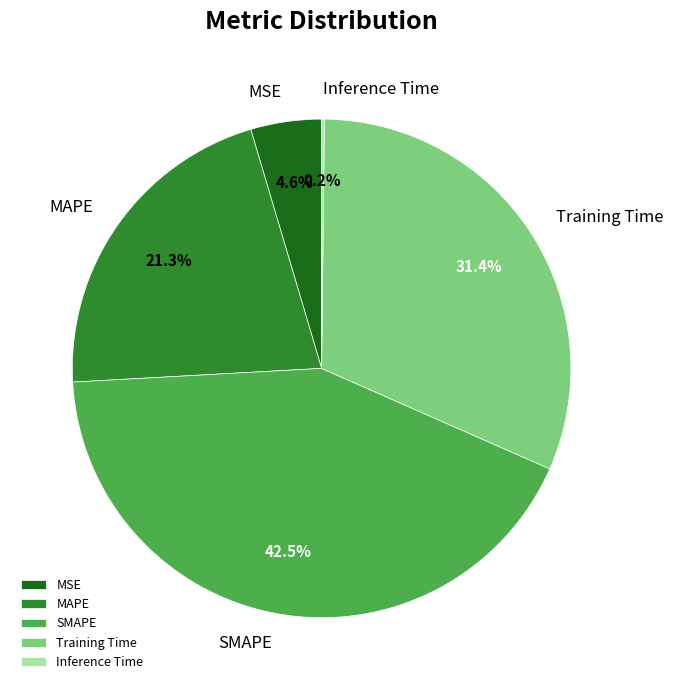

What is the largest slice in the pie chart?

SMAPE